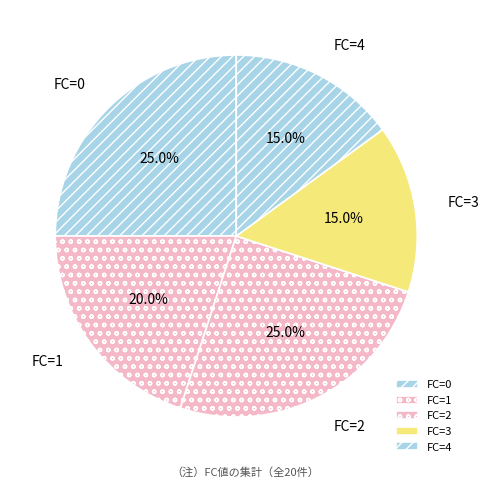

Do FC=2 and FC=3 together represent more than half of the pie?

No